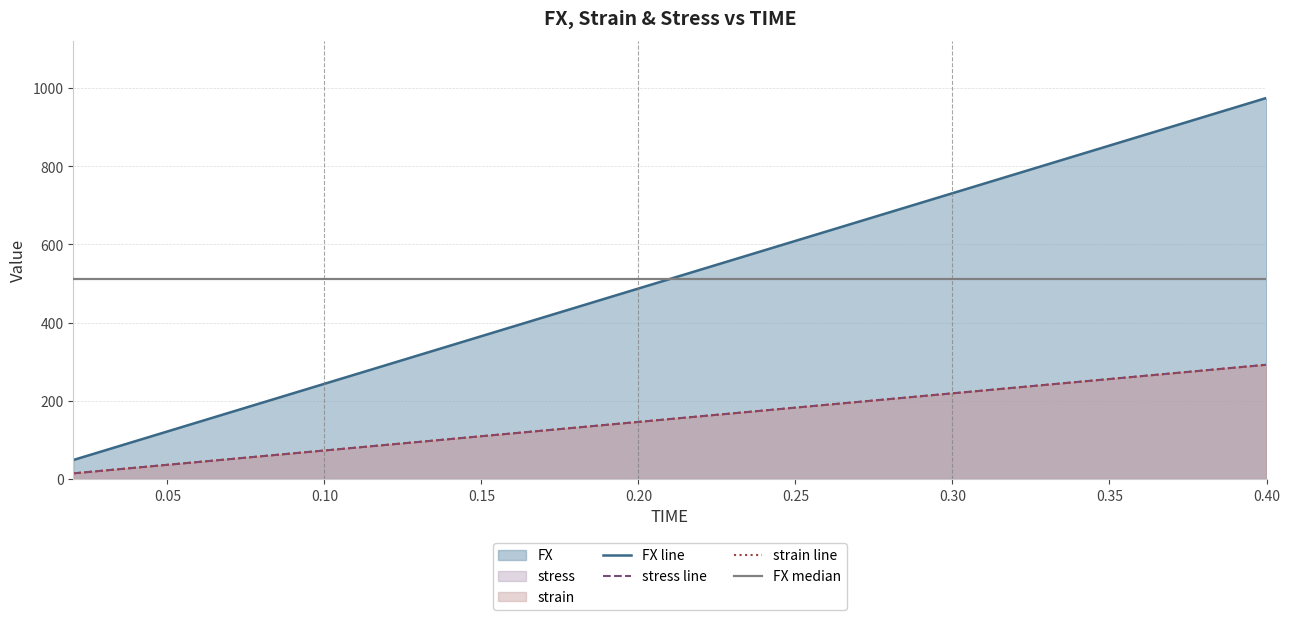

True or false: strain and stress cross at least once.

True